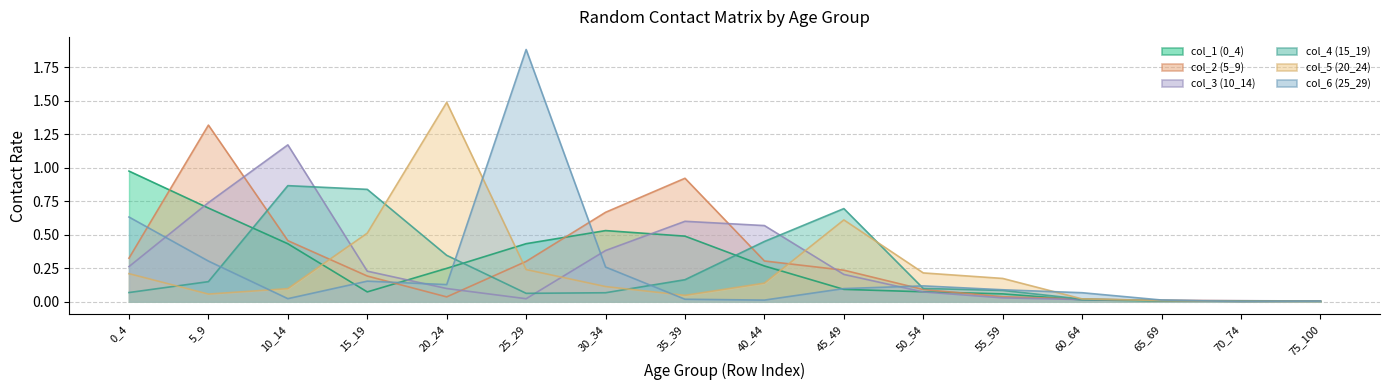

The value of col_1 (0_4) at 25_29 is 0.4. True or false?

True